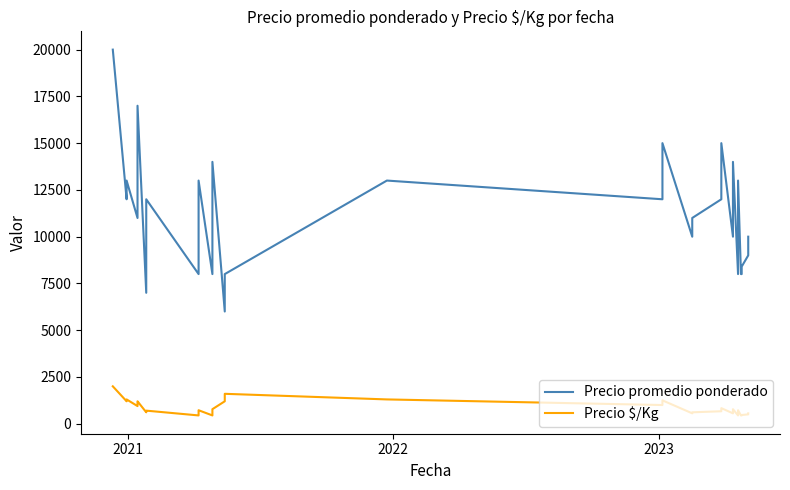

What is the difference between the second highest and second lowest values in the Precio $/Kg series?

1156